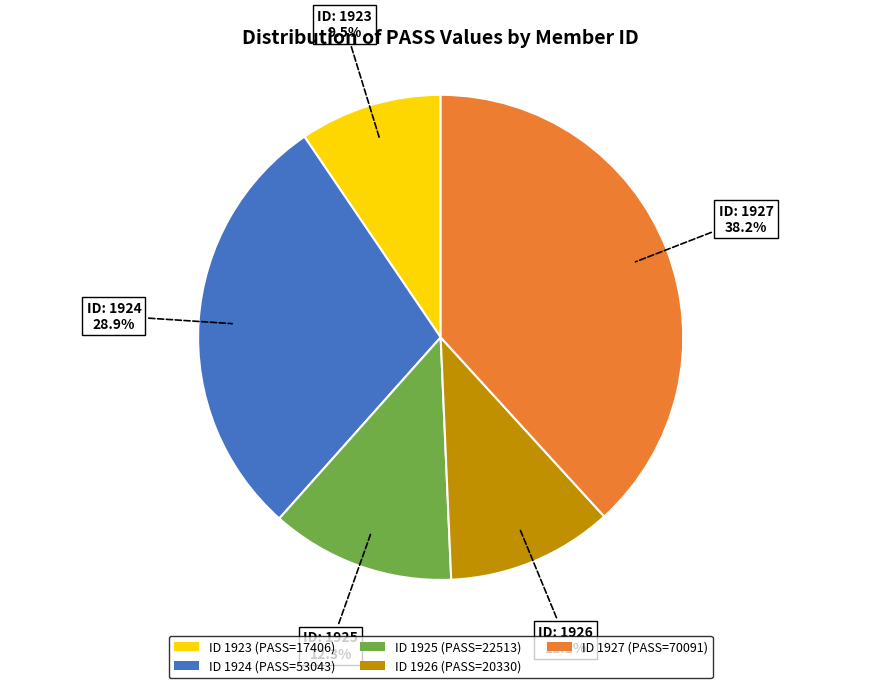

Do ID 1927 (PASS=70091) and ID 1926 (PASS=20330) together represent more than half of the pie?

No